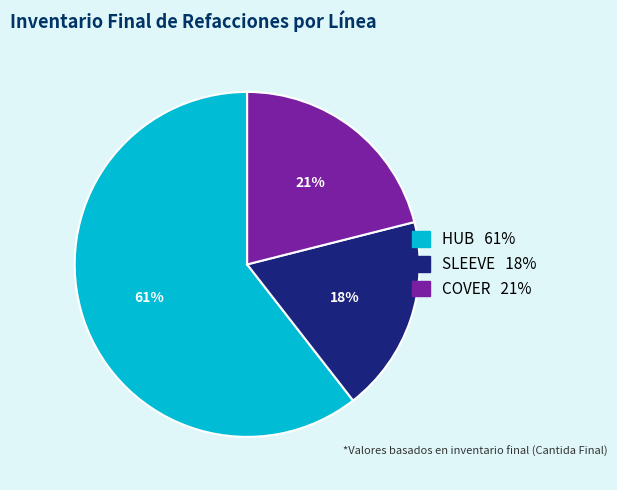

To the nearest percent, what is the average slice percentage?

33%